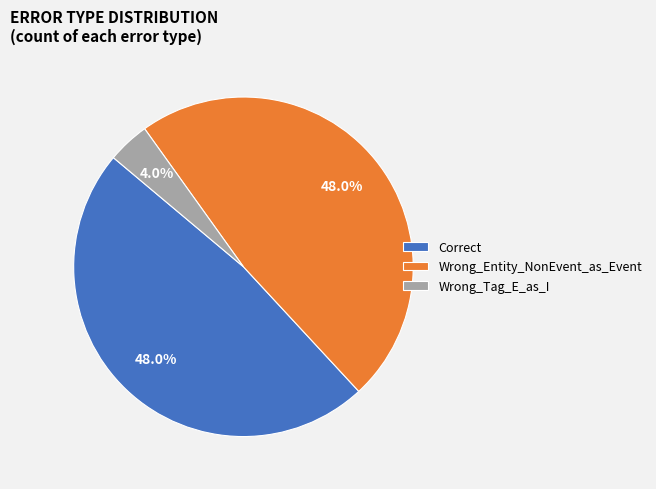

Does Wrong_Entity_NonEvent_as_Event account for over 50% of the chart?

No